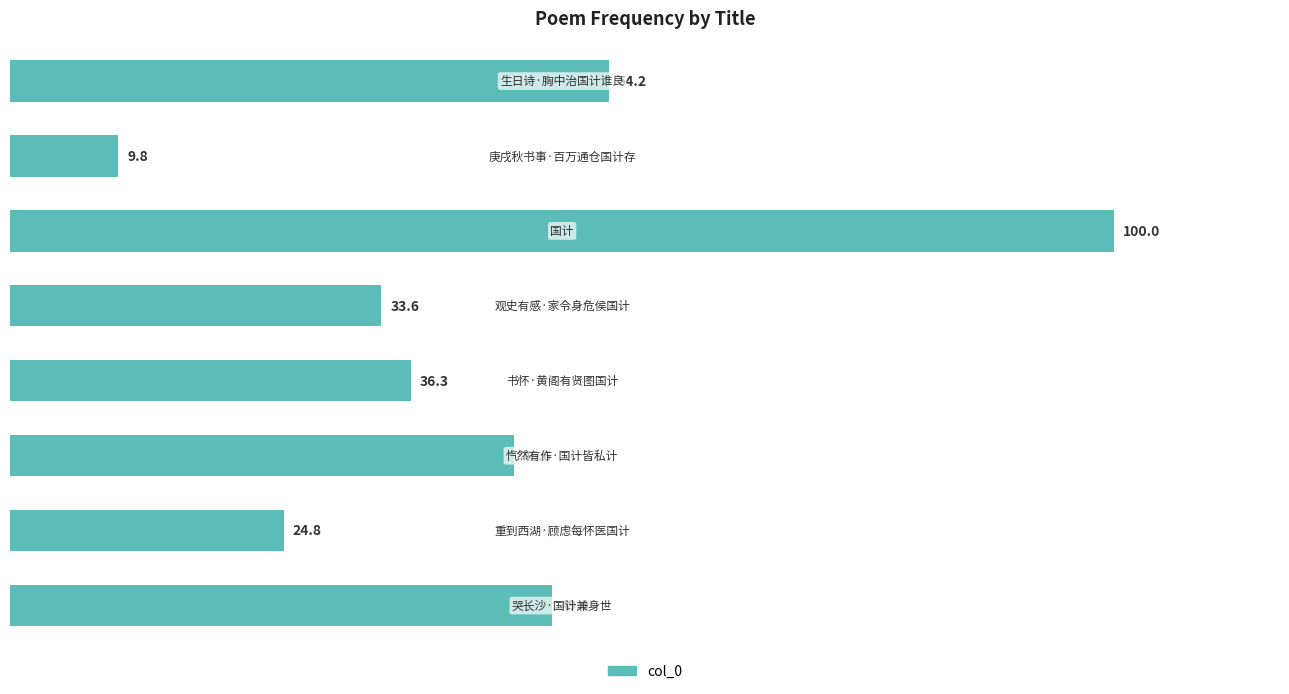

How many series are shown in this chart?

1